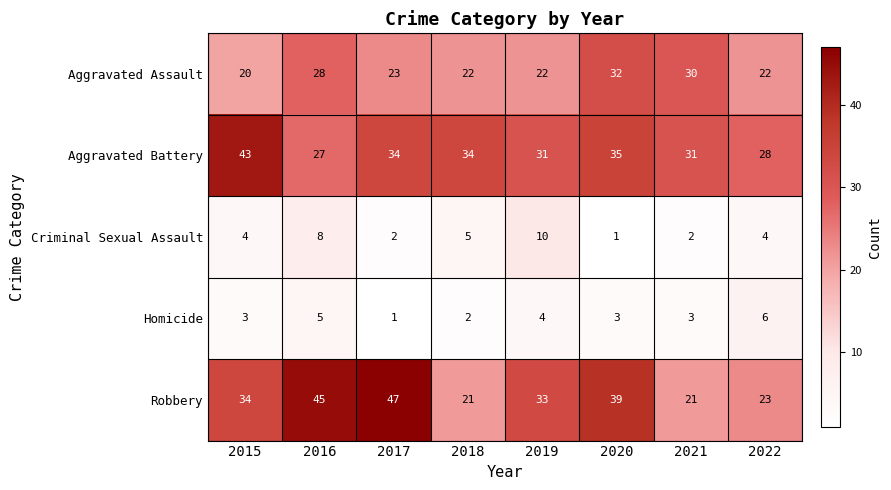

At which category does the chart reach its peak across all series?

2017